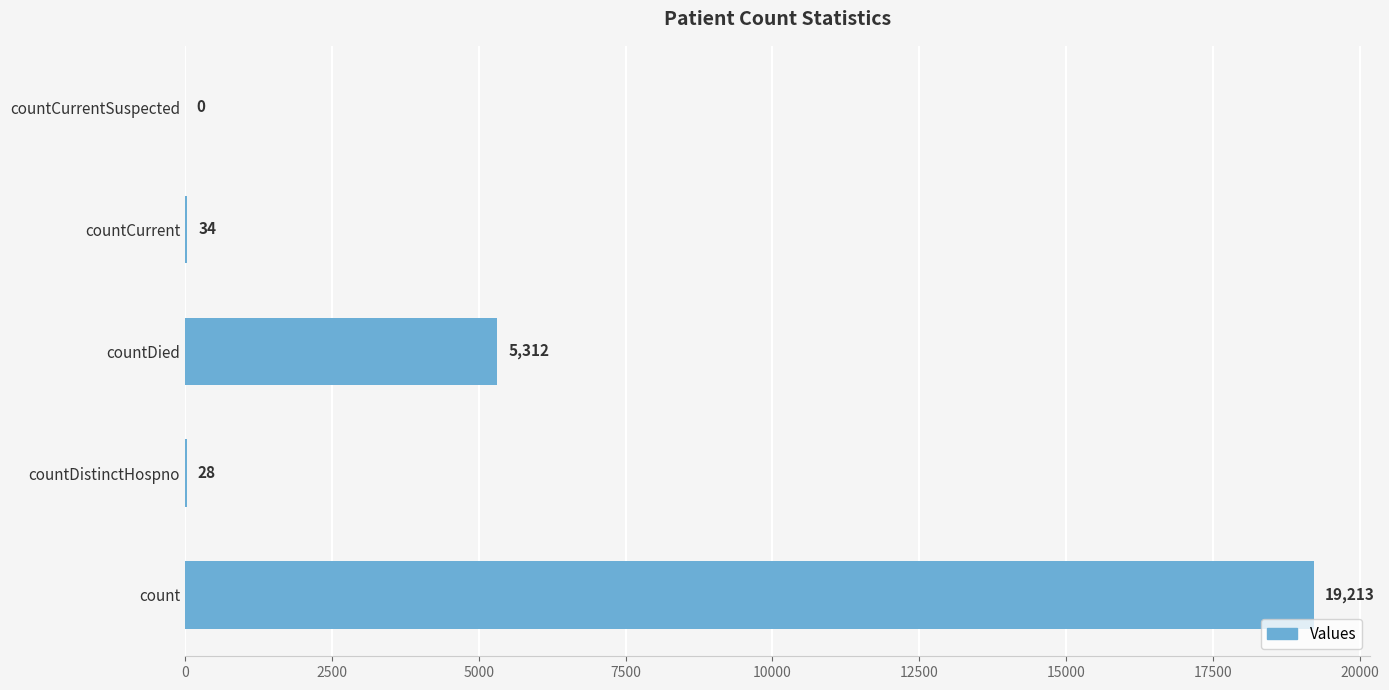

What is the maximum value shown in the chart?

19213